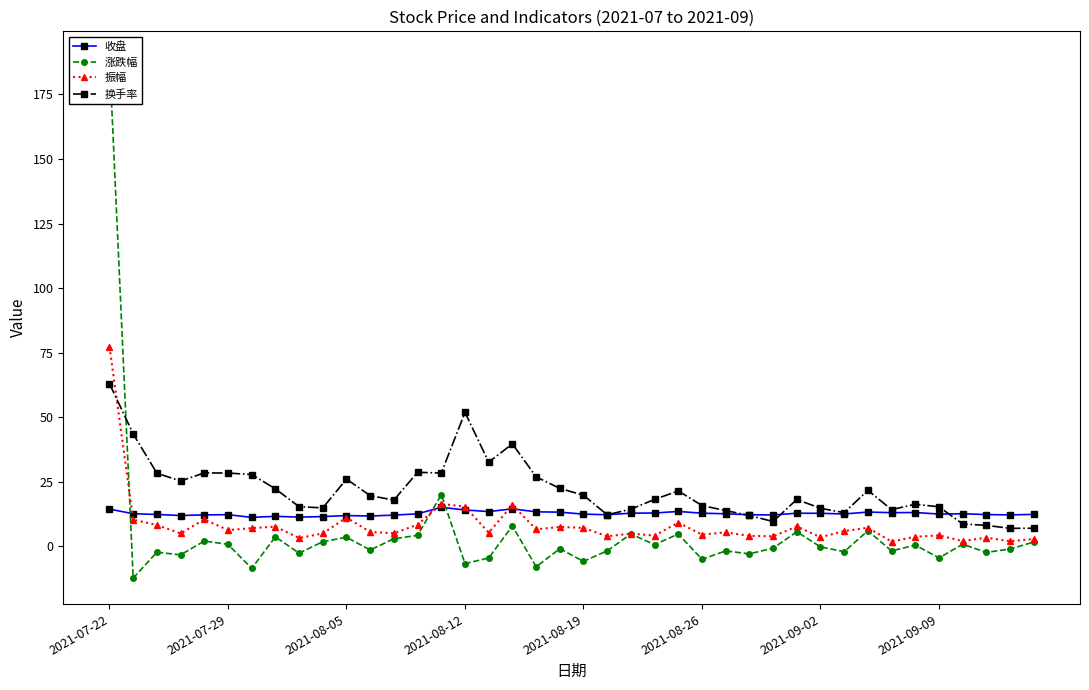

The value of 换手率 at 22 is 14.4. True or false?

True